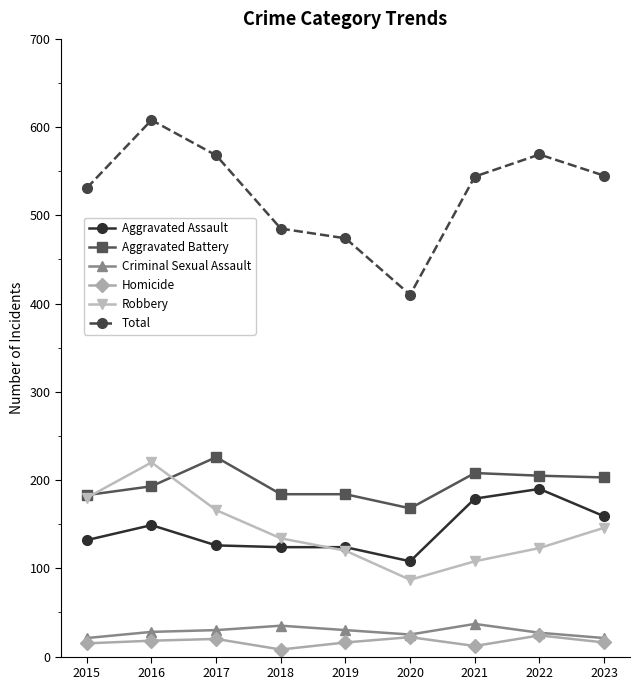

Which series has the largest total across all categories?

Total